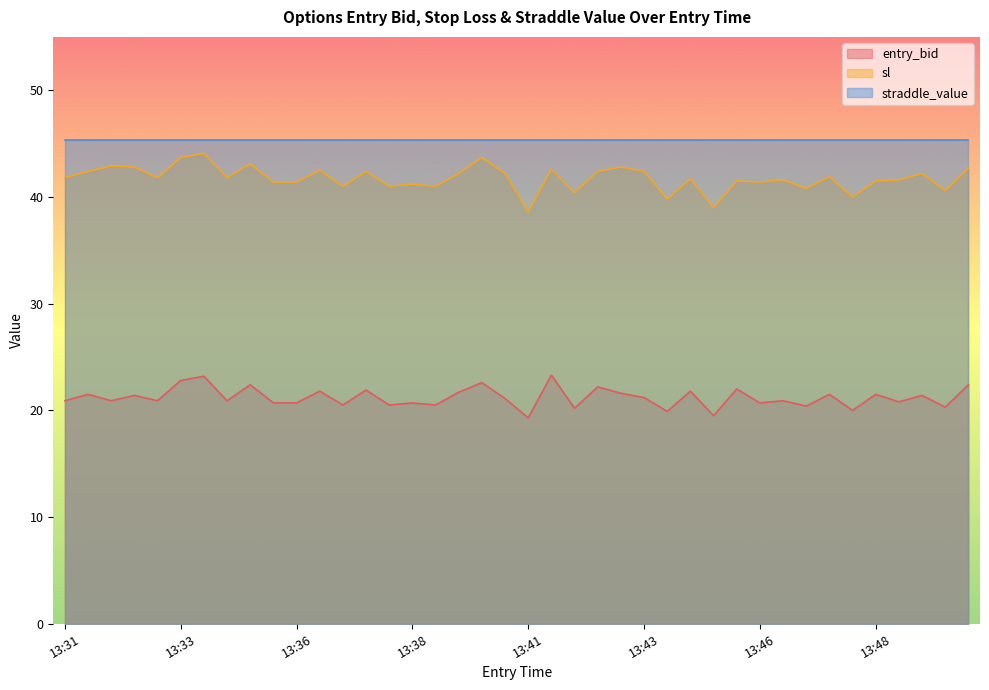

What is the difference between the maximum and minimum values in the sl series?

5.5